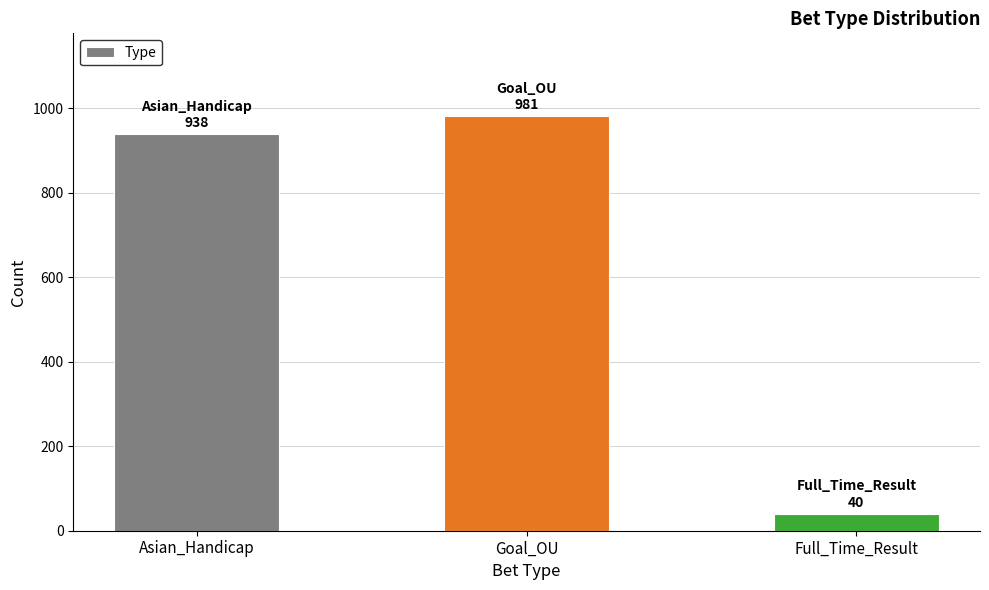

What is the change in value from Goal_OU to Full_Time_Result?

-941